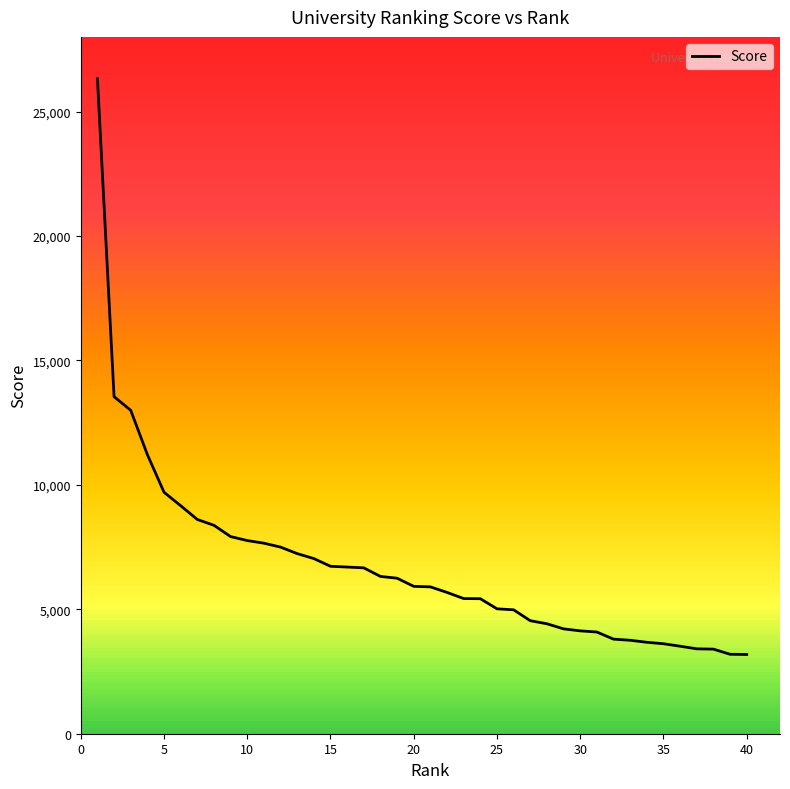

What is the difference between the maximum and minimum values?

23135